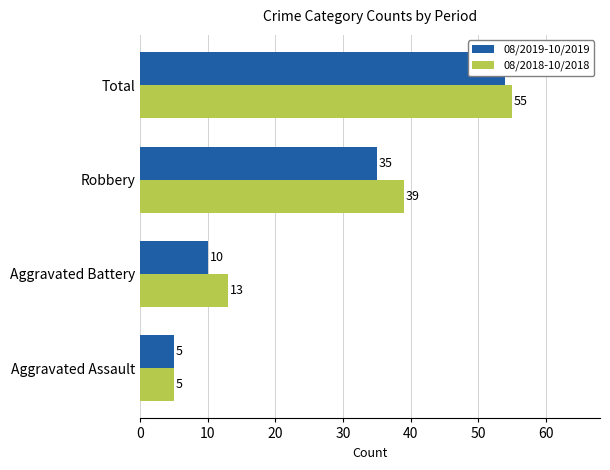

What is the maximum value for 08/2019-10/2019?

54